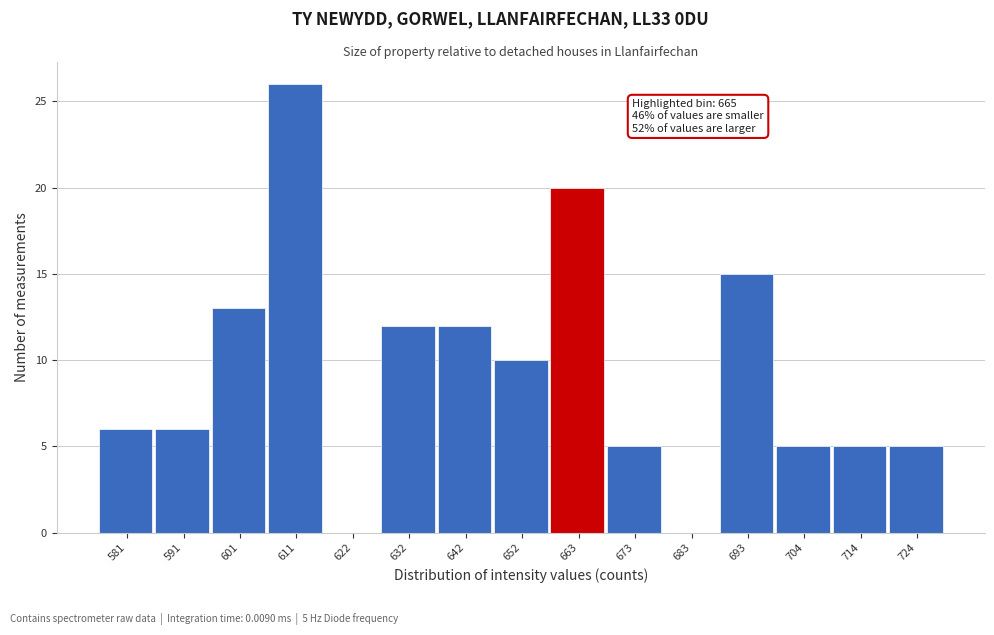

Reading right to left, what are all the values shown in this chart?

724=5	714=5	704=5	693=15	683=0	673=5	663=20	652=10	642=12	632=12	622=0	611=26	601=13	591=6	581=6